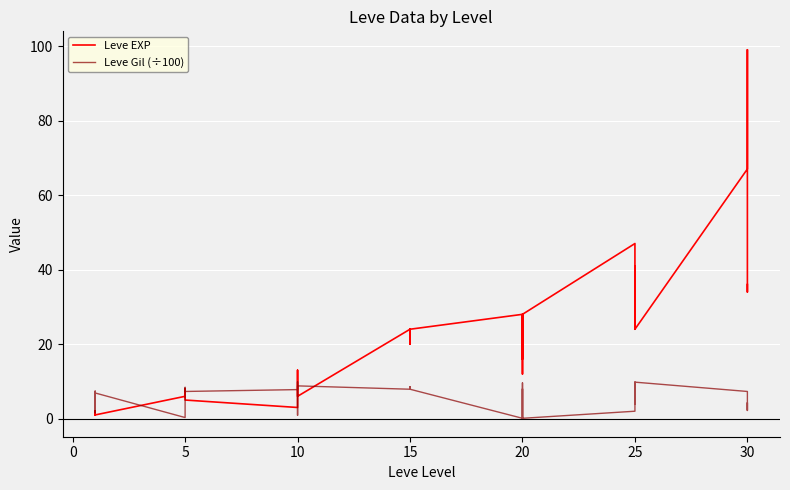

What is the difference between the maximum and minimum values in the Leve Gil (÷100) series?

9.8